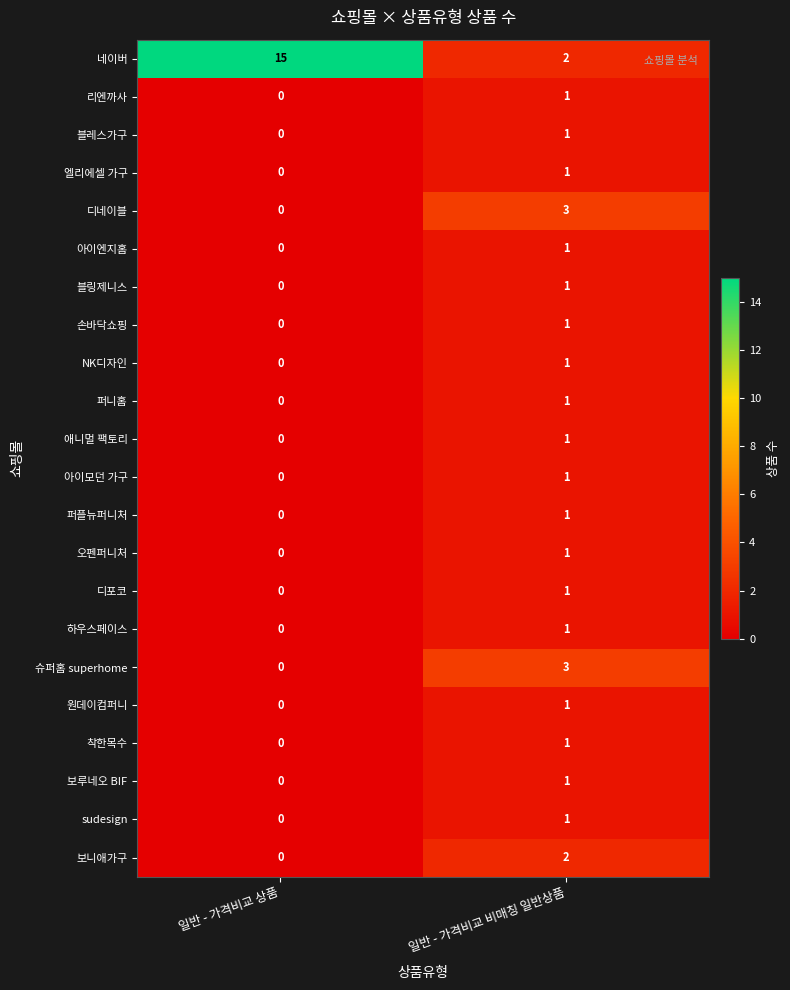

At which label does 리엔까사 reach its peak?

일반 - 가격비교 비매칭 일반상품